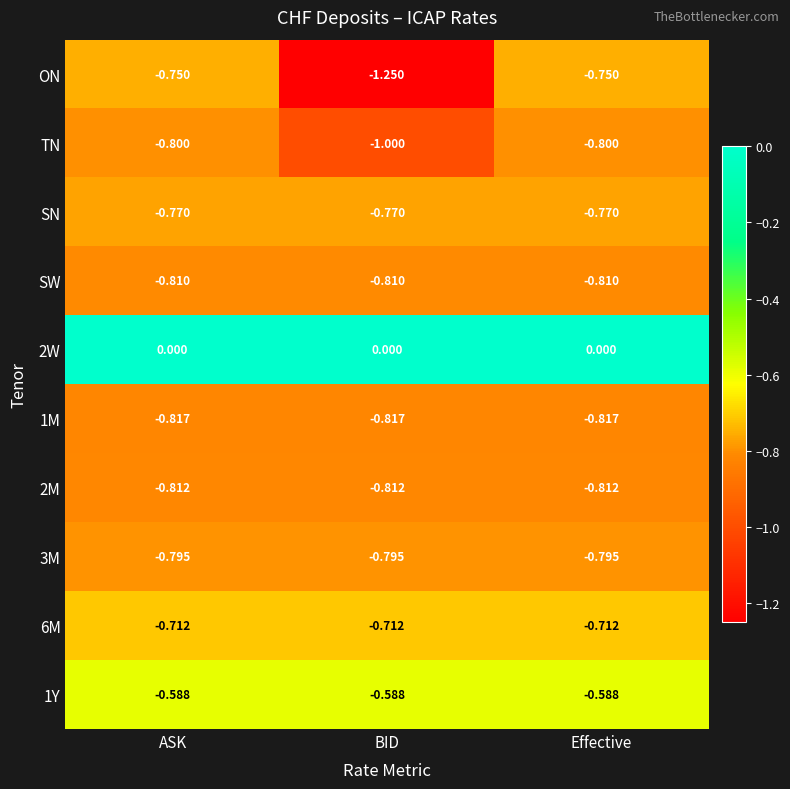

At which category does the chart reach its minimum across all series?

BID